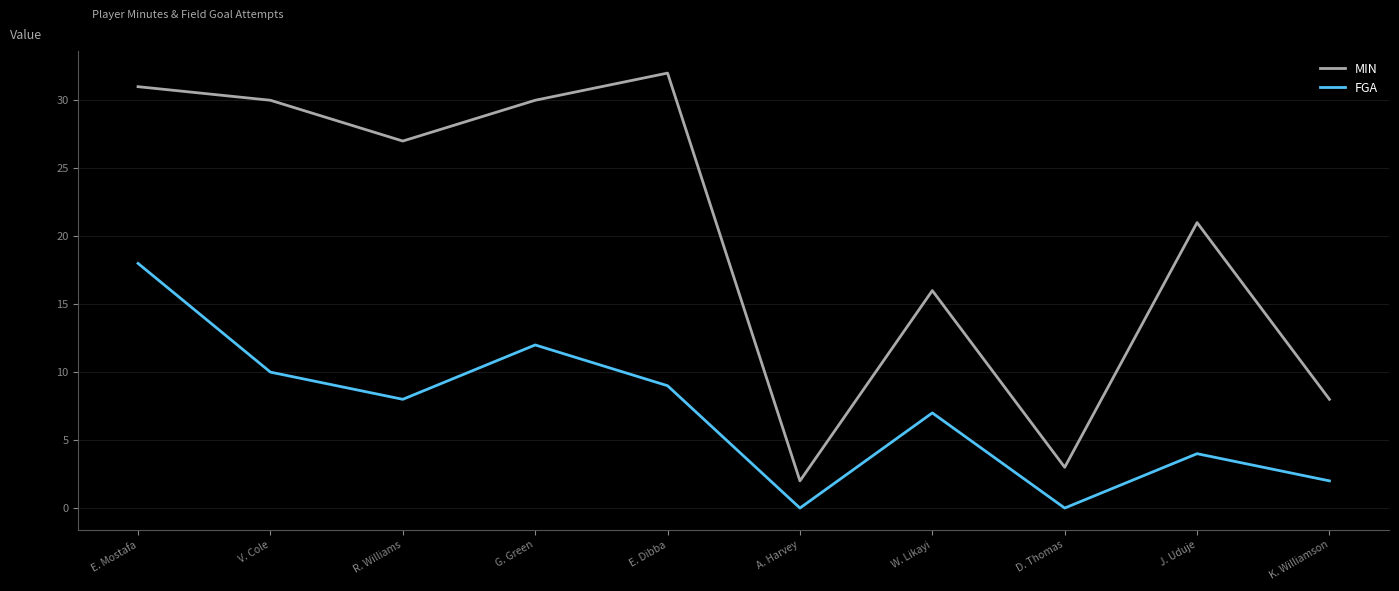

How many series are shown in this chart?

2